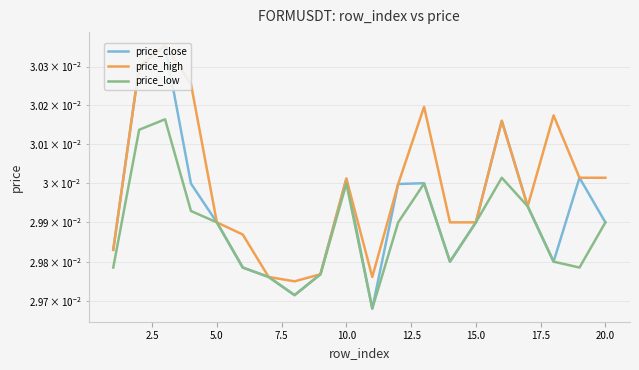

What is the sum of the price_close values at 10.0 and 15.0?

0.1